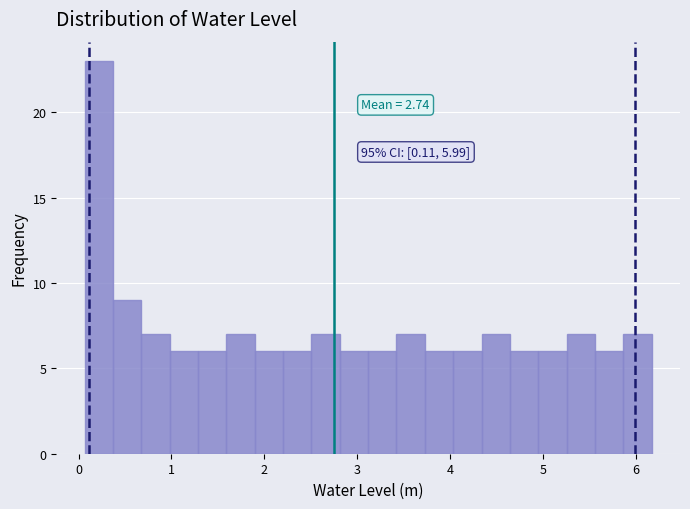

Read against the x-axis, roughly where is the centre of the tallest bar?

0.2